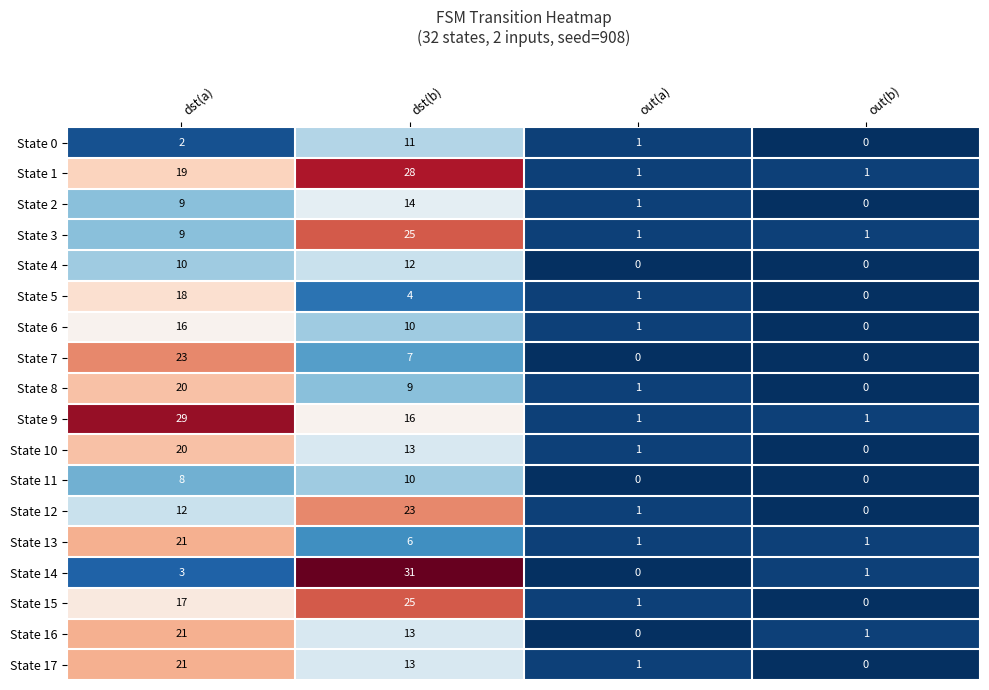

At which label is State 2 closest to 7?

dst(a)